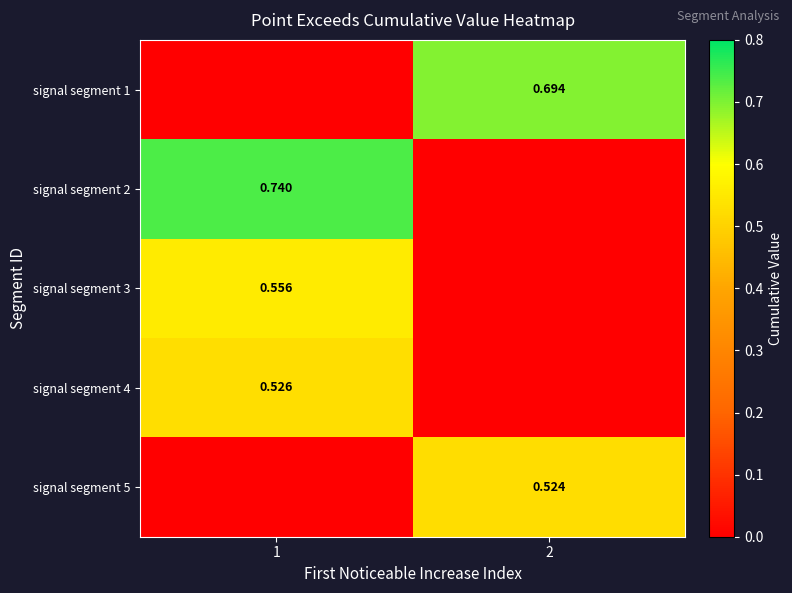

Which category has the lowest value in the signal segment 3 series?

2